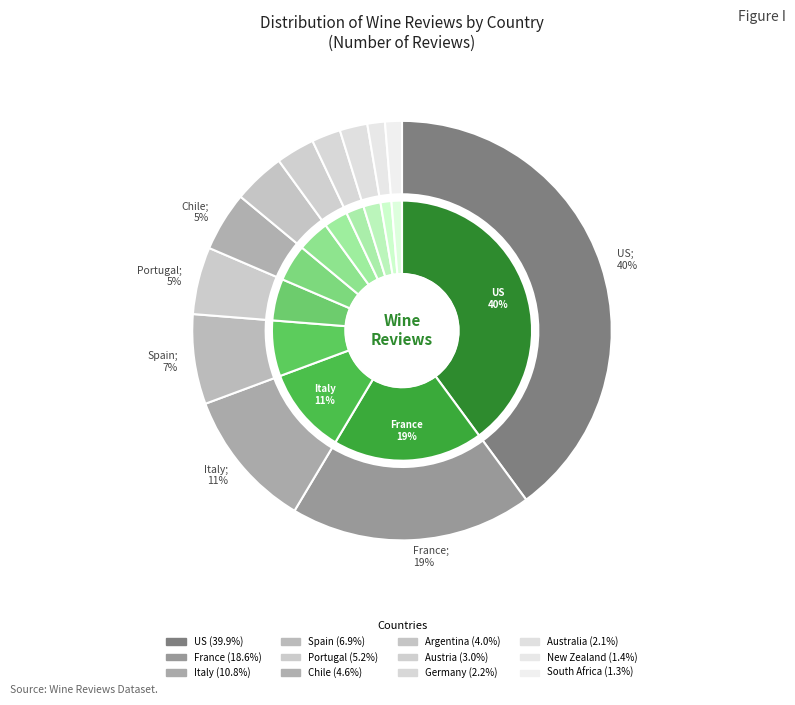

What is the change in value from Italy to Spain?

-3612